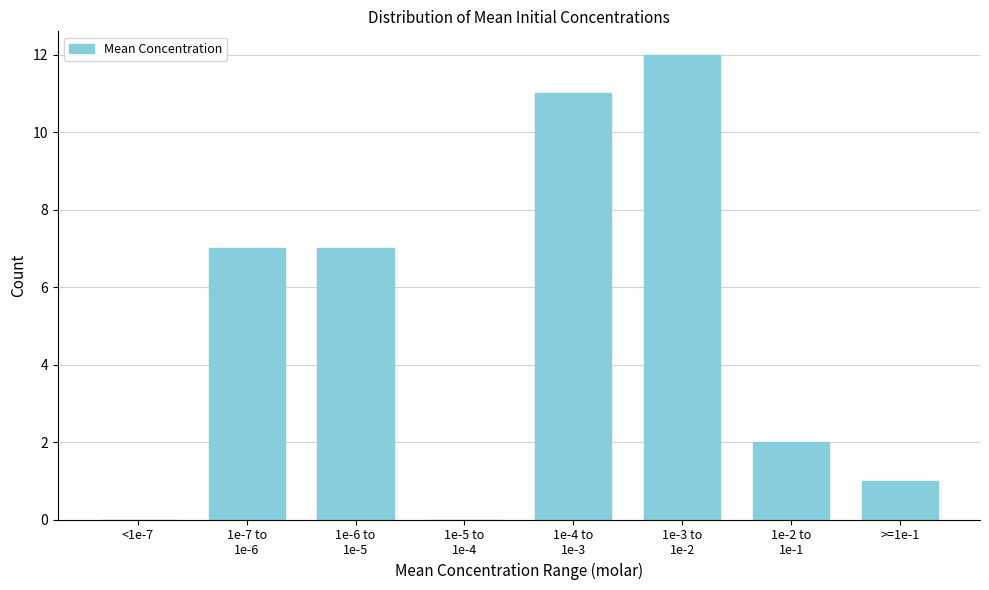

What is the greatest value displayed?

12